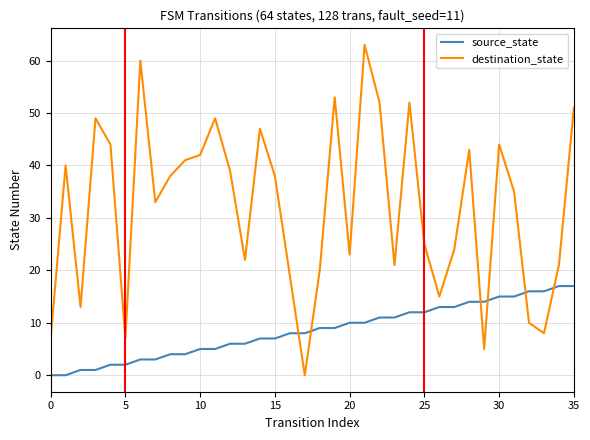

List the series in order of their peak value, lowest first.

source_state, destination_state